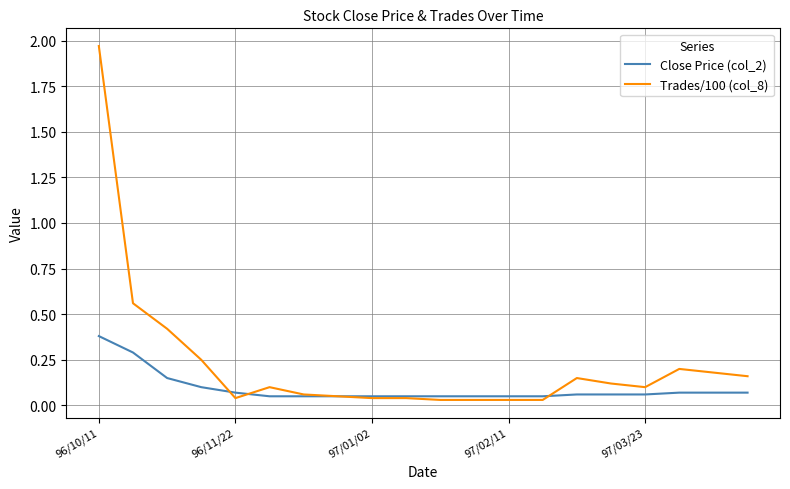

Which series has the largest total across all categories?

Trades/100 (col_8)